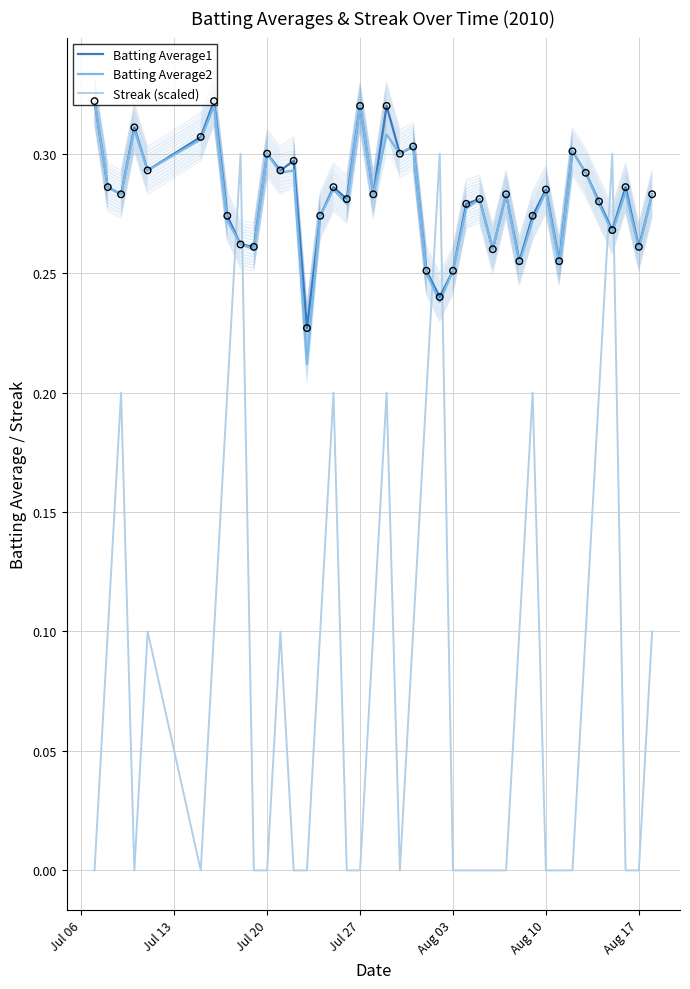

At how many categories does at least one series exceed 0?

40